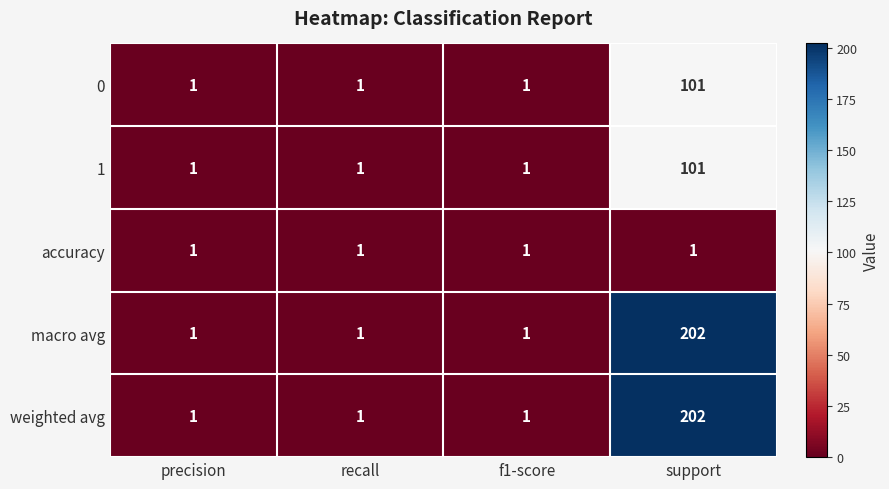

At how many categories does at least one series exceed 65?

1